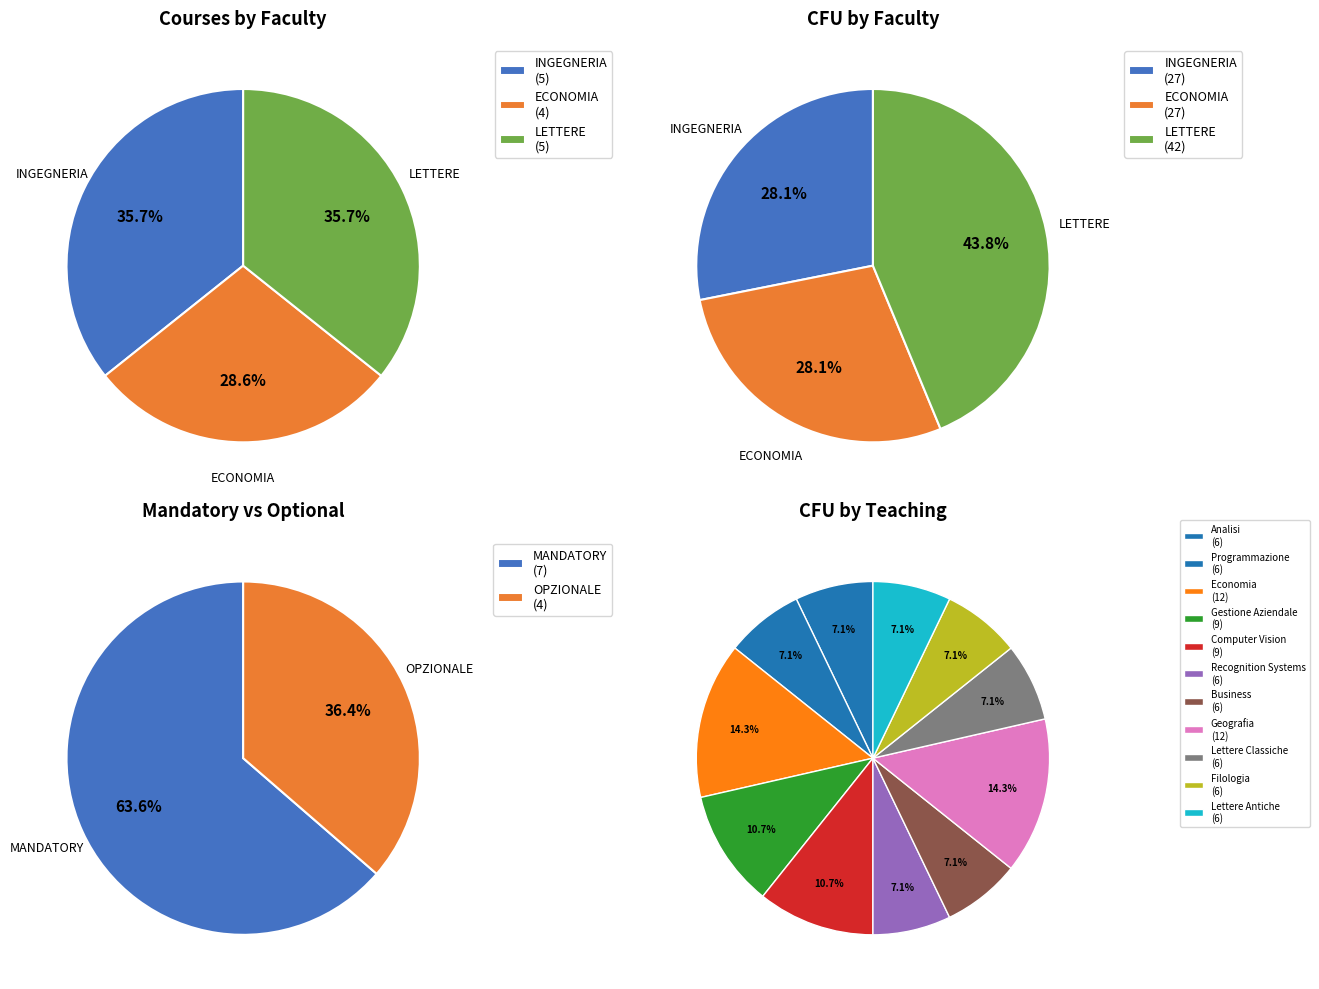

What percentage is the INGEGNERIA slice, to the nearest percent?

36%